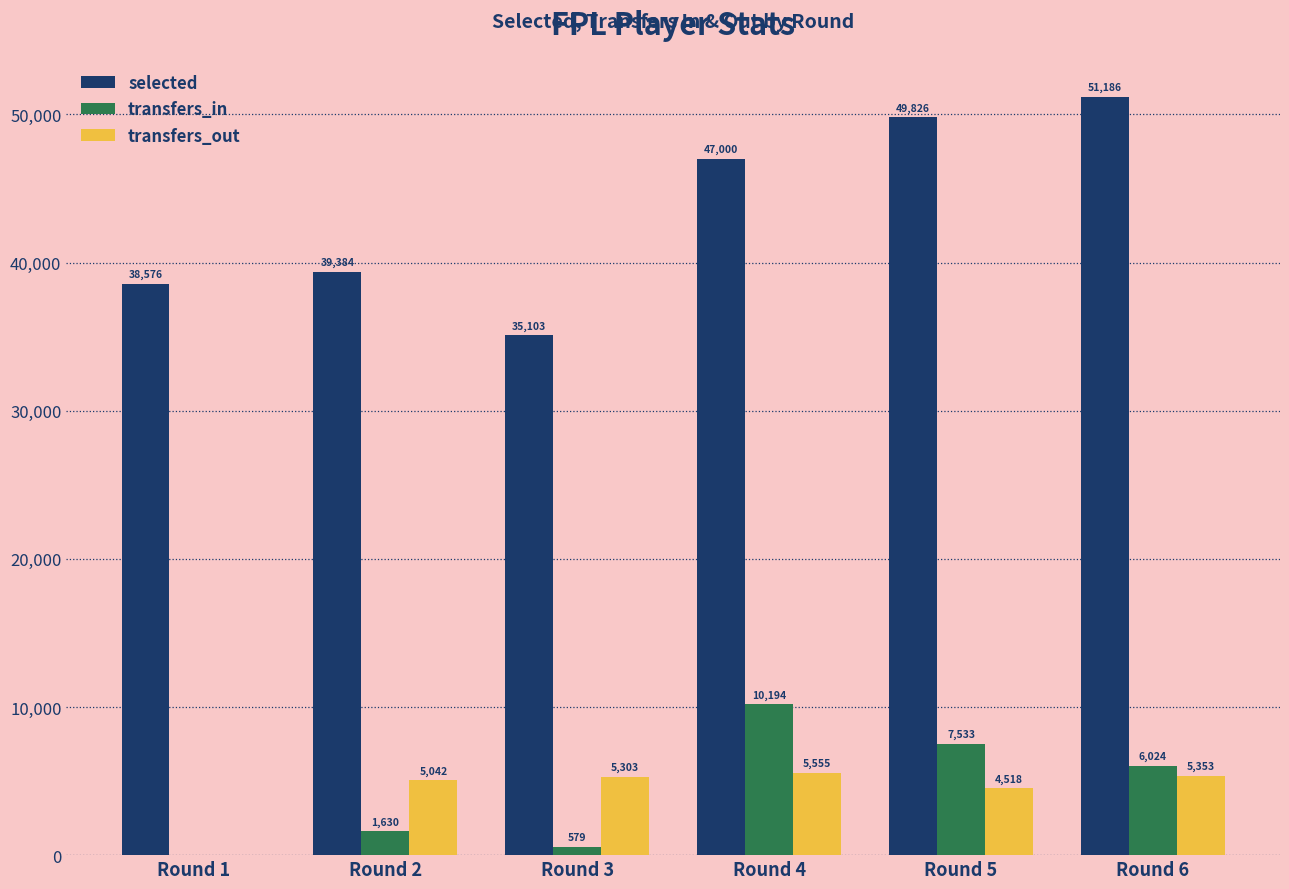

Is the value of transfers_out at Round 1 greater than the value of selected at Round 3?

No